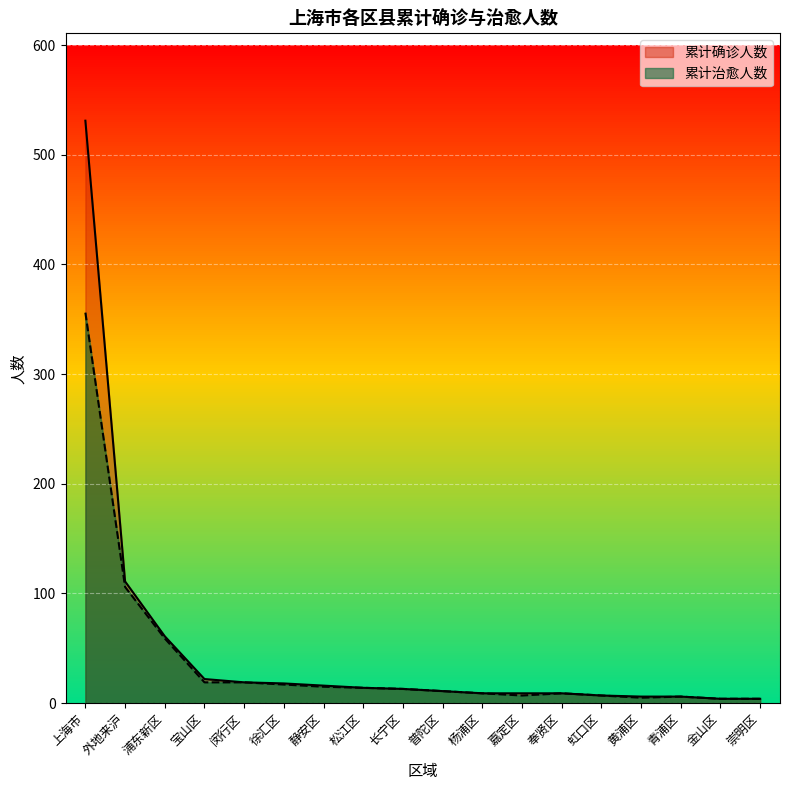

Reading left to right, transcribe all the data shown in this chart.

累计确诊人数: 上海市=531	外地来沪=111	浦东新区=61	宝山区=22	闵行区=19	徐汇区=18	静安区=16	松江区=14	长宁区=13	普陀区=11	杨浦区=9	嘉定区=9	奉贤区=9	虹口区=7	黄浦区=6	青浦区=6	金山区=4	崇明区=4
累计治愈人数: 上海市=356	外地来沪=106	浦东新区=59	宝山区=19	闵行区=19	徐汇区=17	静安区=15	松江区=14	长宁区=13	普陀区=11	杨浦区=9	嘉定区=7	奉贤区=9	虹口区=7	黄浦区=5	青浦区=6	金山区=4	崇明区=4